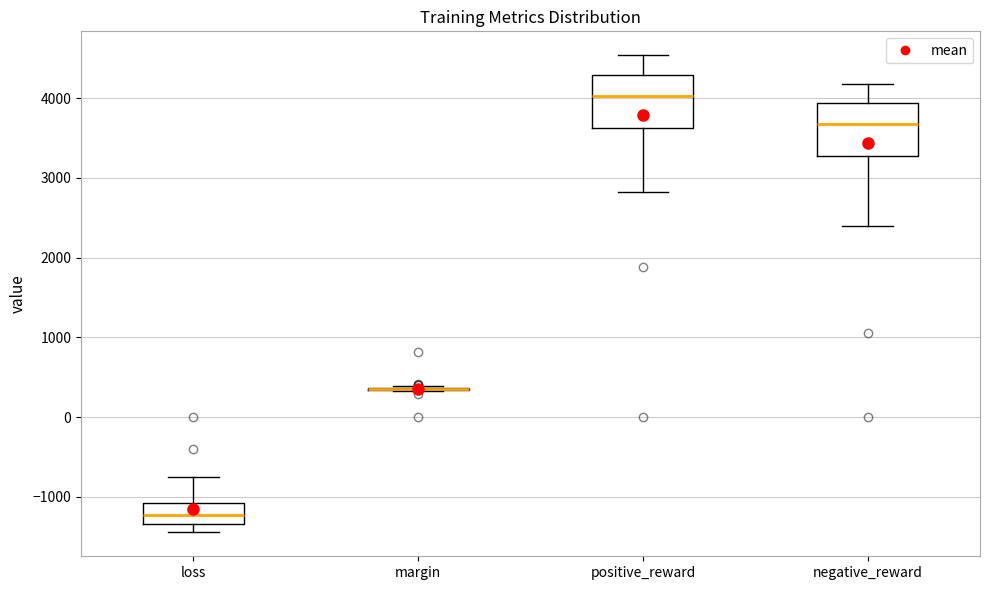

Reading left to right, read every box against the y-axis: the position of its median line, the range the box covers, and the ends of its whiskers. The values are not printed on the chart, so give them approximately, as read against the axis.

loss: median -1200, box -1300 to -1100, whiskers -1400 to -800
margin: box collapsed to a line at 400, whiskers 300 to 400
positive_reward: median 4000, box 3600 to 4300, whiskers 2800 to 4500
negative_reward: median 3700, box 3300 to 3900, whiskers 2400 to 4200